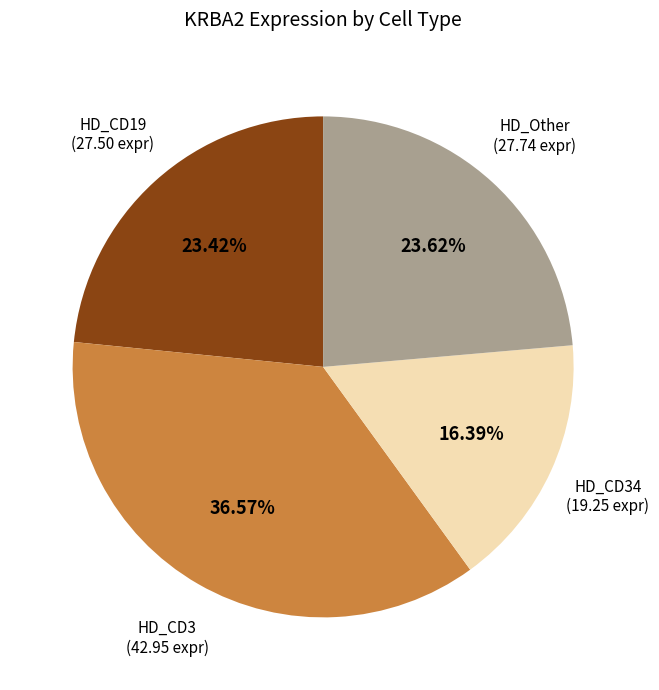

Which slice is the largest?

HD_CD3